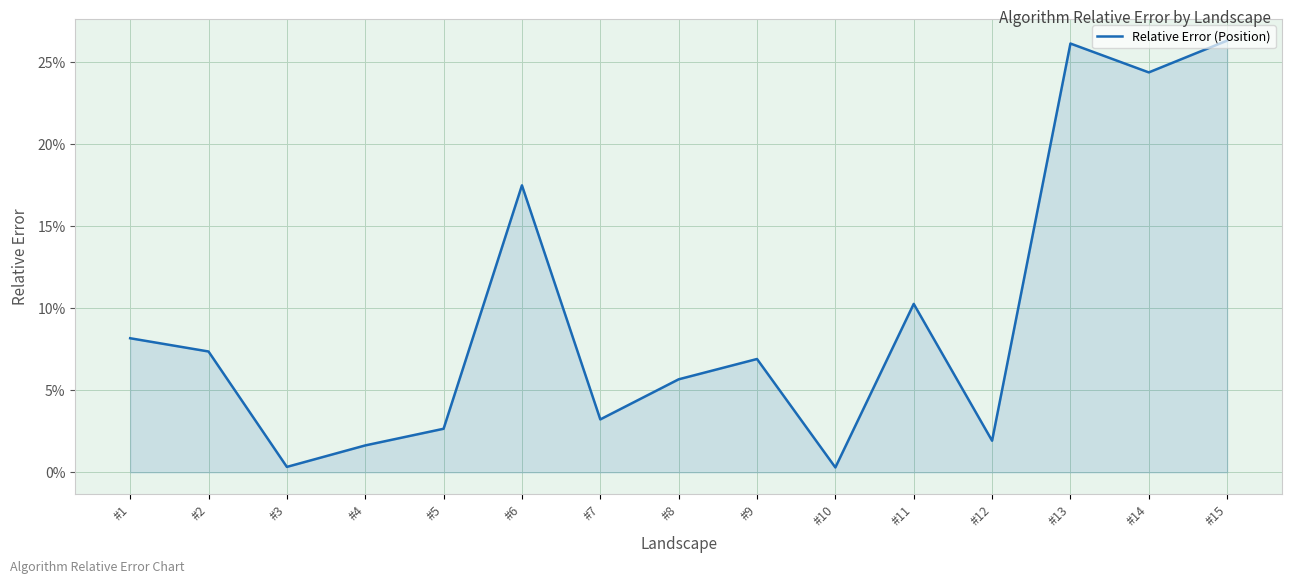

Is this an area chart (filled region under the line)?

Yes